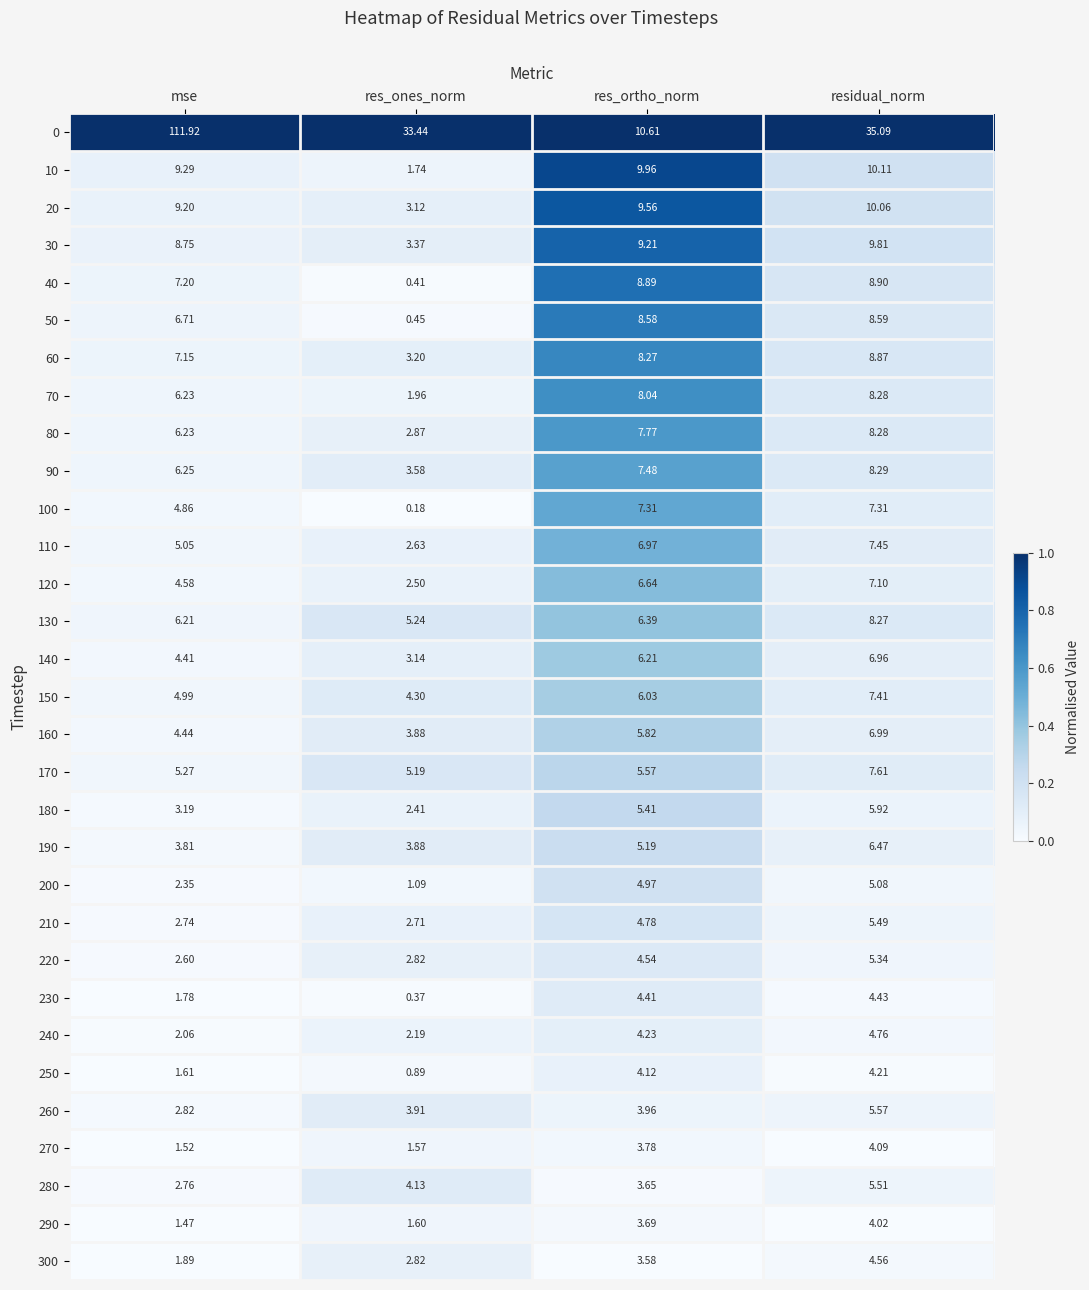

List the labels in order of 70 value, largest first.

residual_norm, res_ortho_norm, mse, res_ones_norm